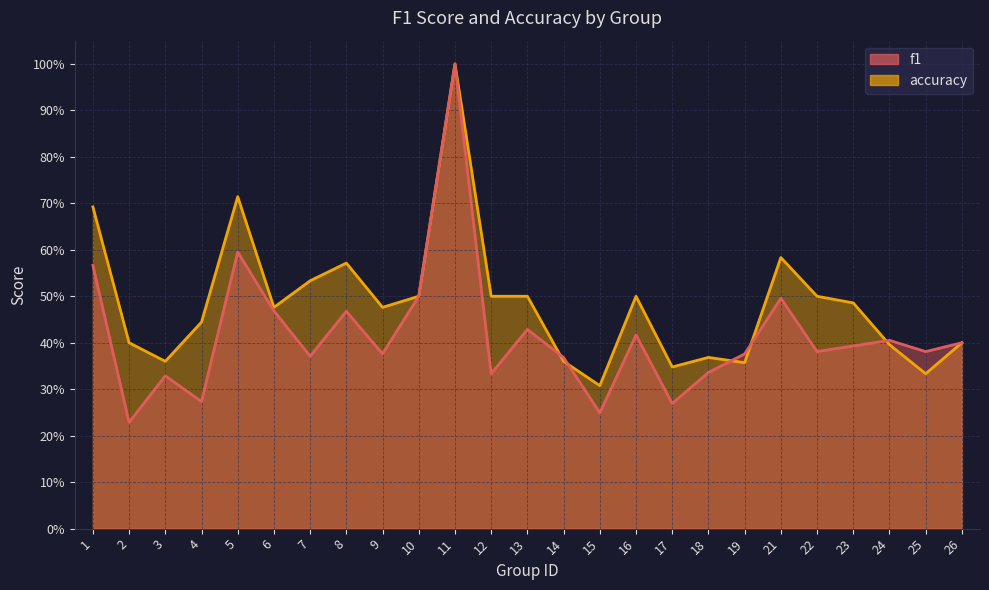

At which category does f1 reach its first local valley?

2